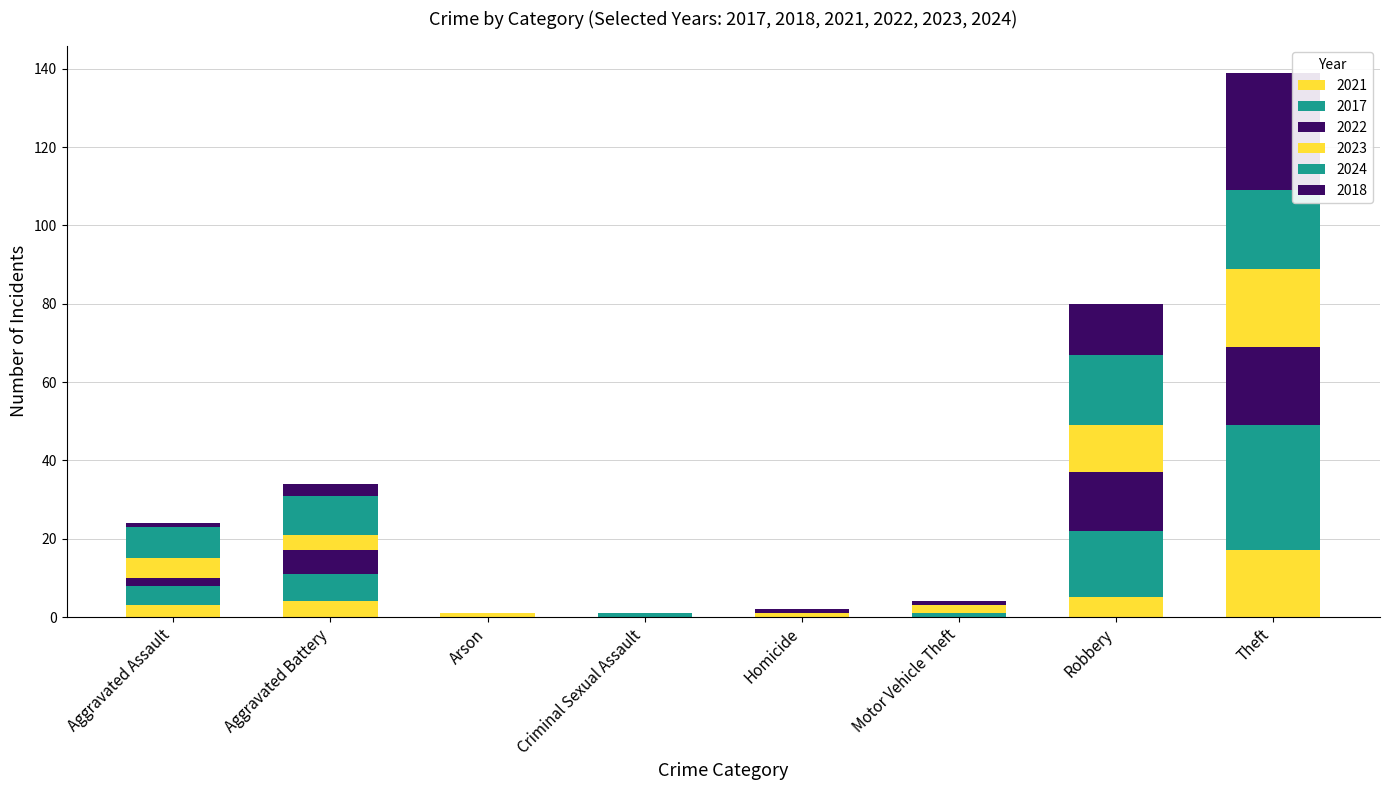

Are the bars grouped side by side (vs. stacked)?

No